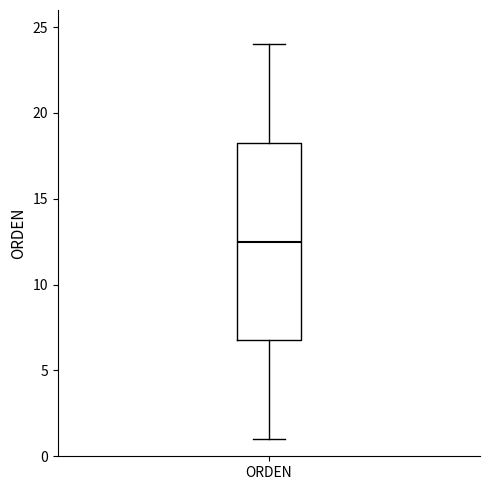

Transcribe this box plot: give where the median line is, the range the box spans, and where the two whiskers end, as read against the y-axis. The values are not printed on the chart, so give them approximately, as read against the axis.

median 12.5, box 7.0 to 18.5, whiskers 1.0 to 24.0